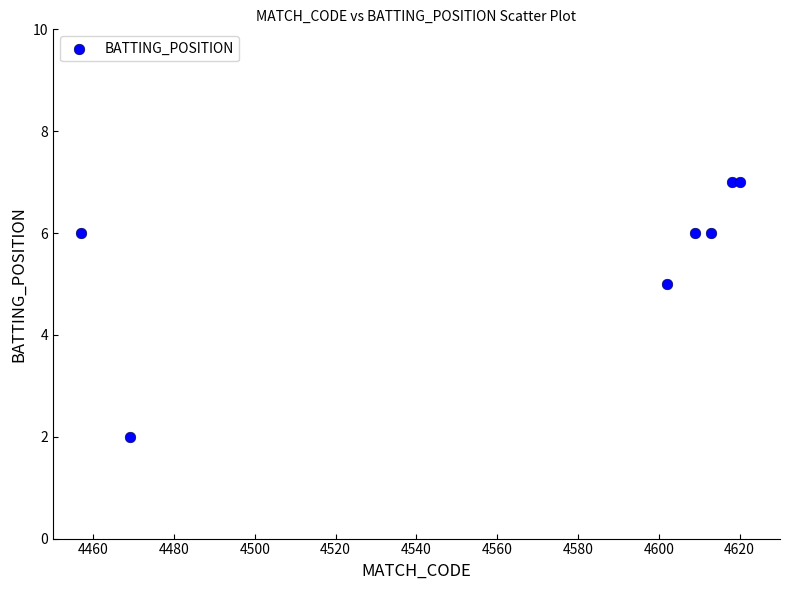

What Y value in the scatter plot is closest to 4?

5